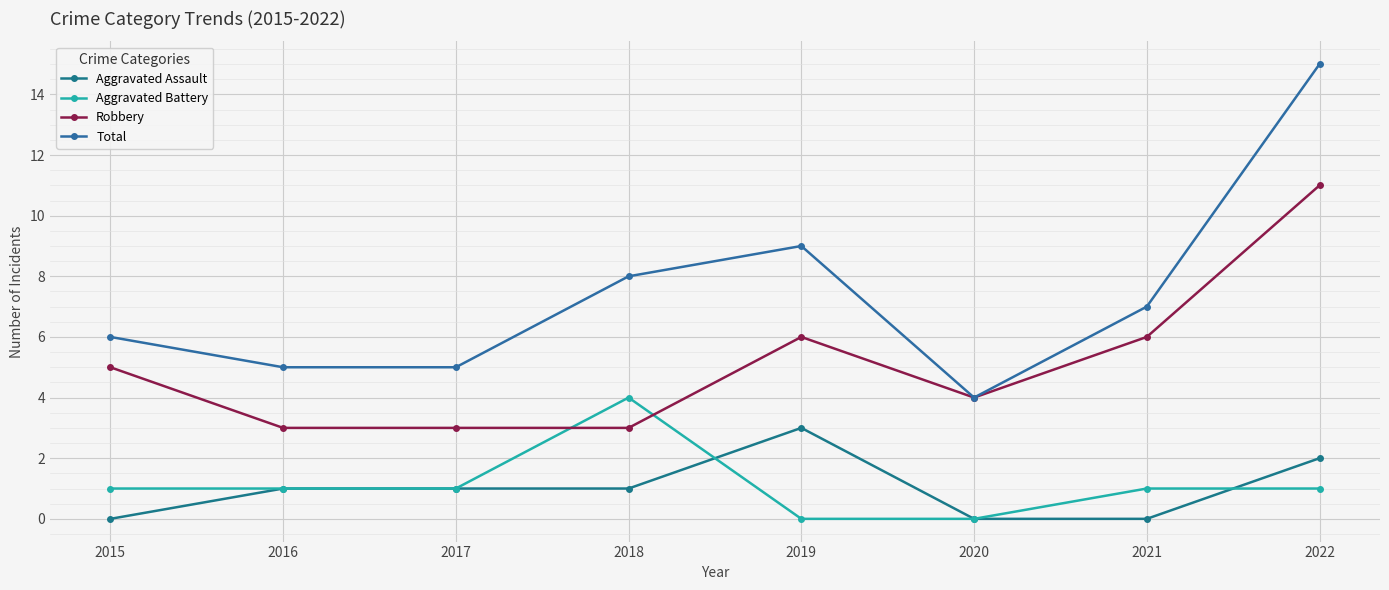

Is this an area chart (filled region under the line)?

No